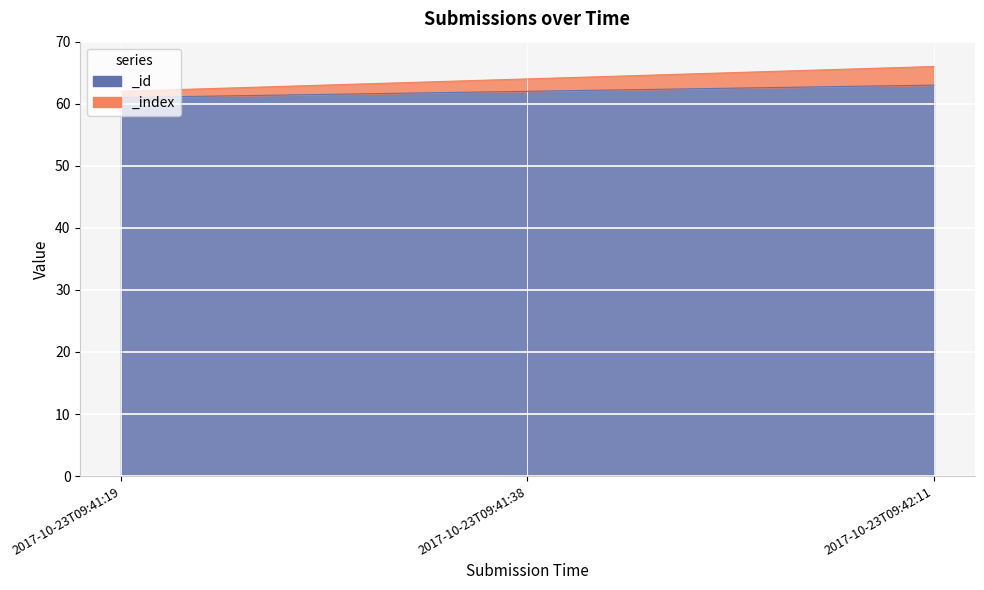

Reading left to right, transcribe all the data shown in this chart.

_id: 61	62	63
_index: 62	64	66